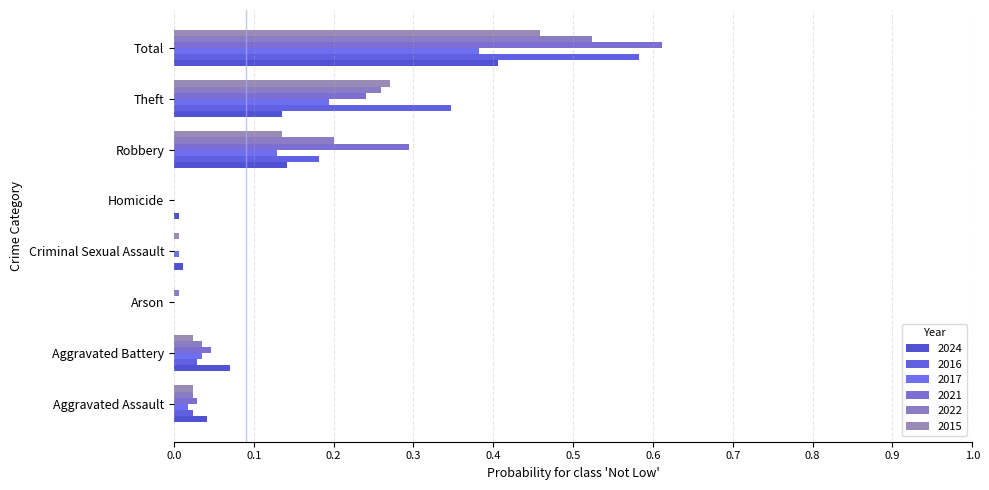

The 2022 series shows 0.1 at Robbery. True or false?

False